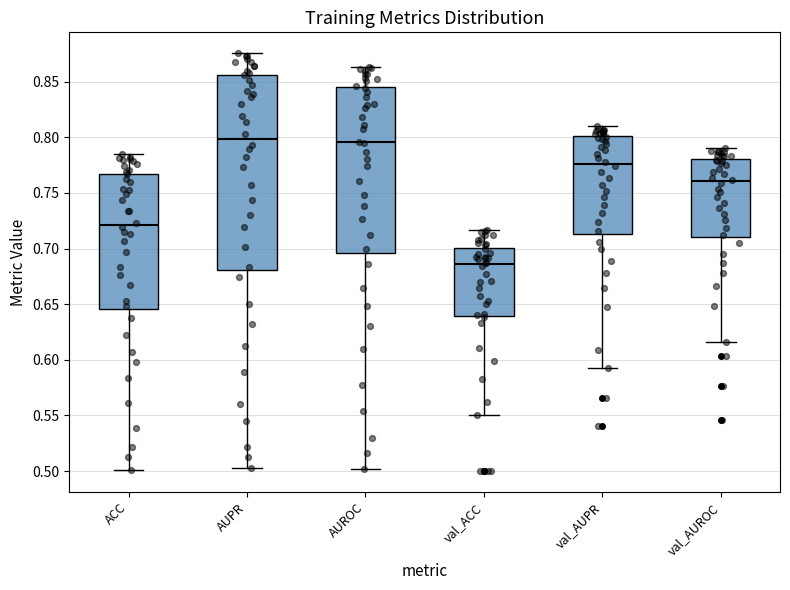

Where is the lower edge of the box for val_ACC on the y-axis? The values are not printed on the chart, so give them approximately, as read against the axis.

0.640